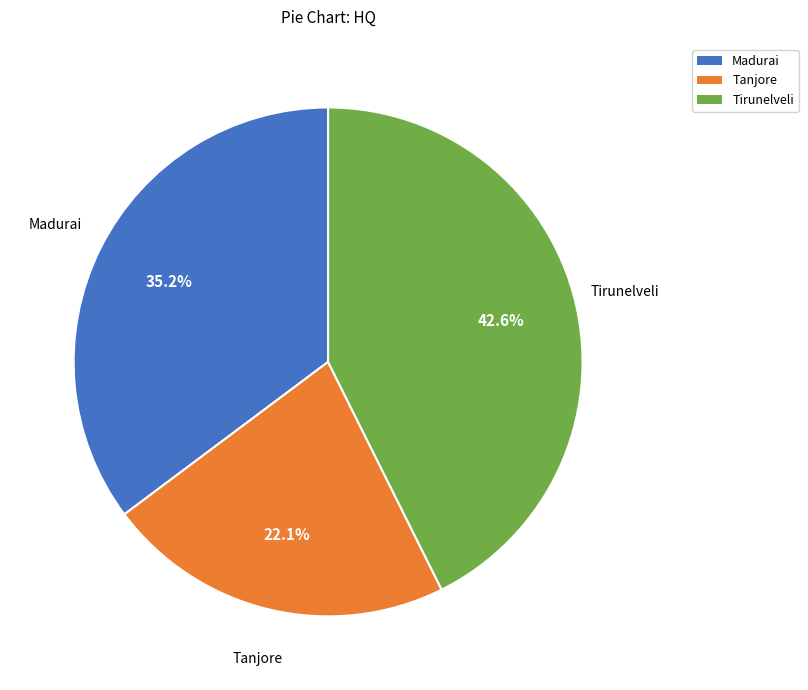

Count the number of slices in the pie.

3